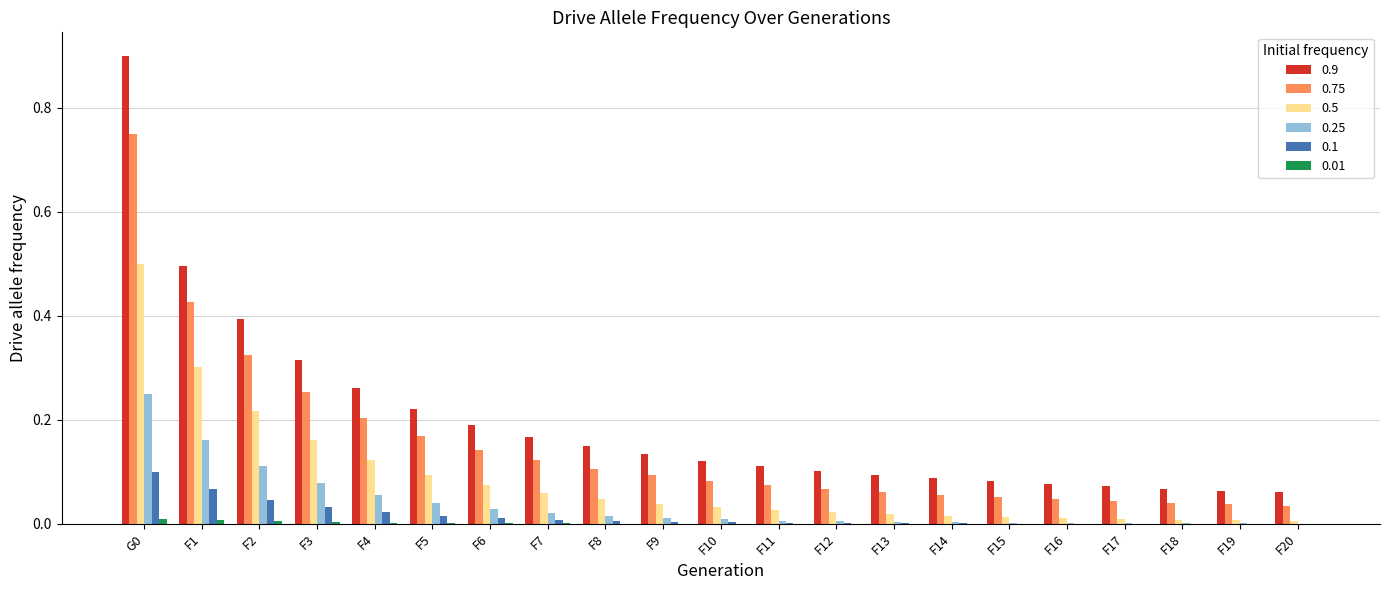

True or false: 0.01 has a value of 0.0 at F1.

True